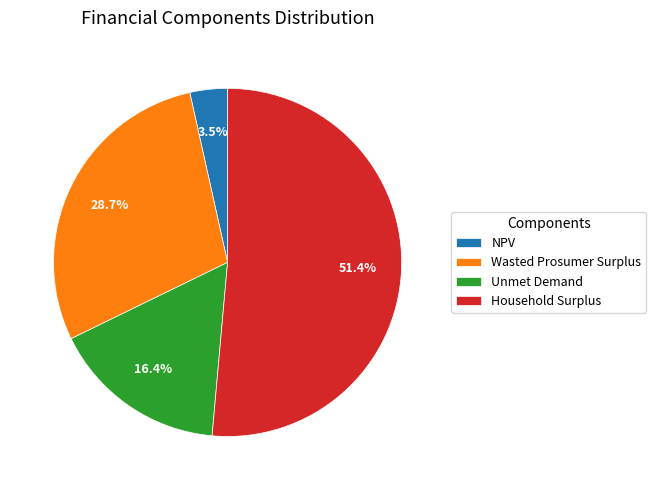

Which category has the biggest portion of the pie?

Household Surplus